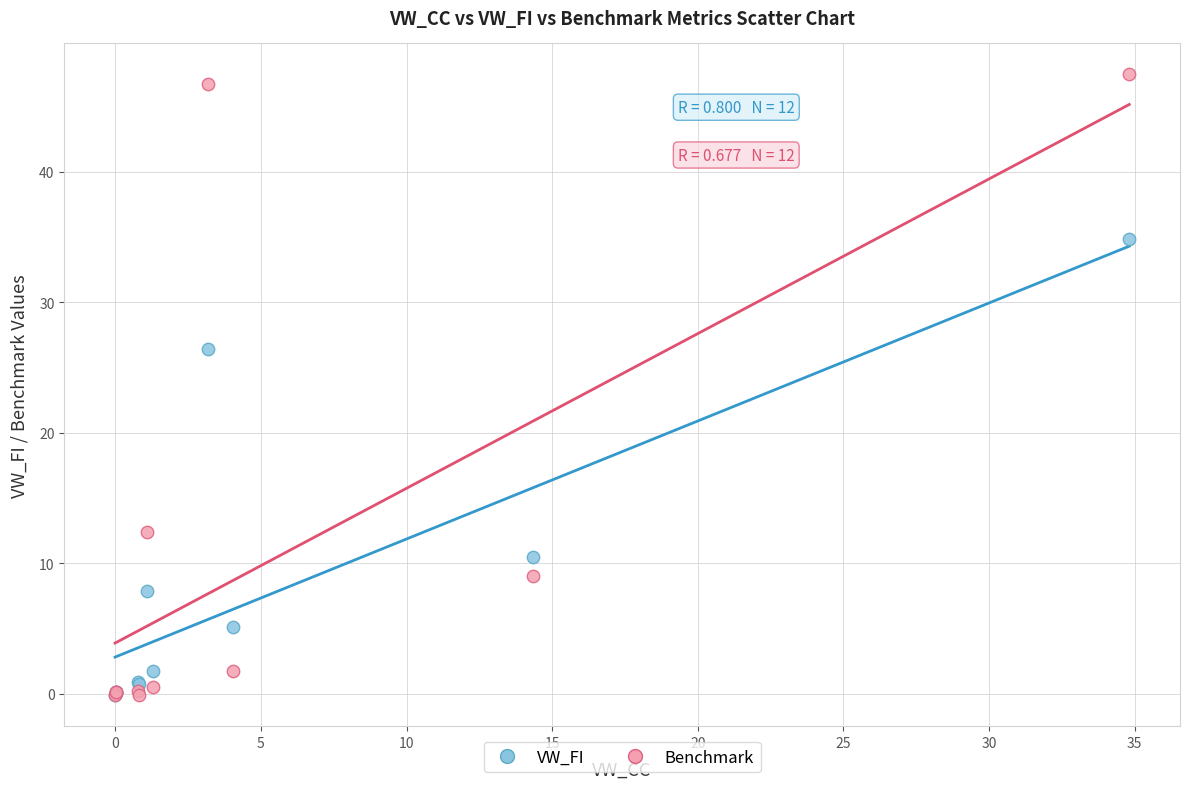

Which series reaches the maximum Y coordinate?

Benchmark